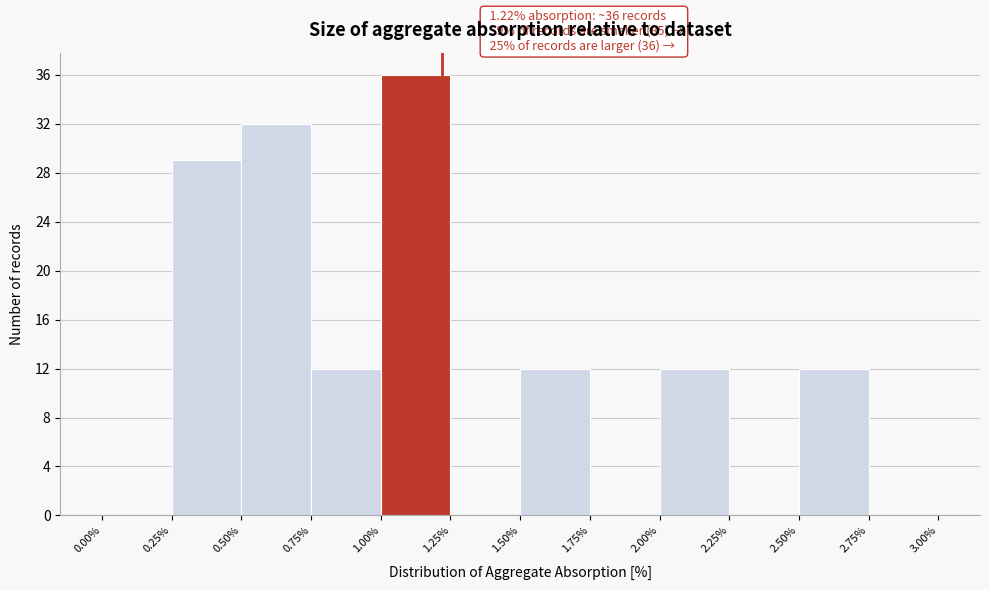

Which range on the x-axis has the tallest bar?

1.00% to 1.25%